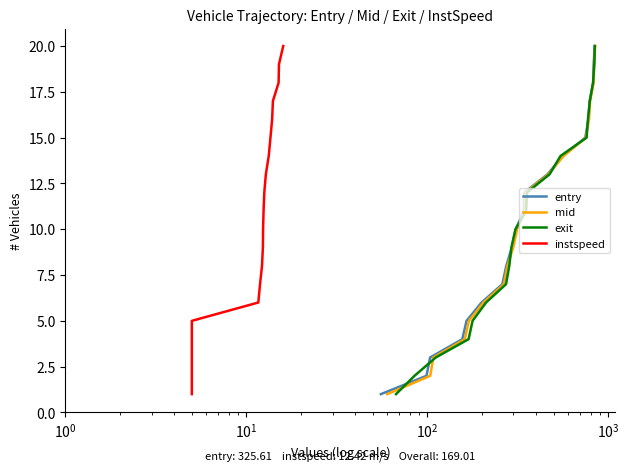

What is the highest value of the exit series?

20